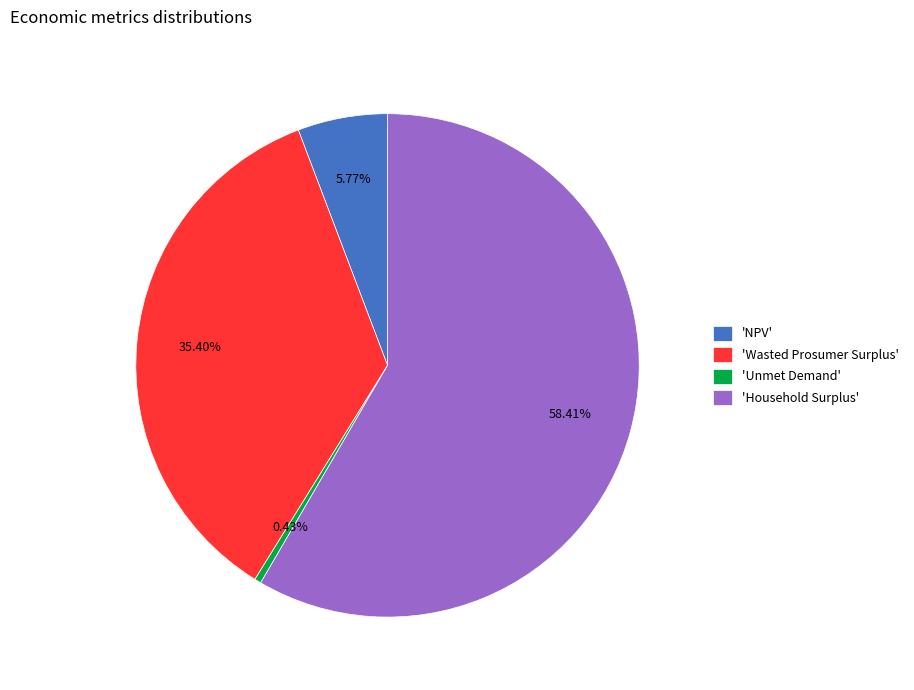

Rank the categories by value from lowest to highest.

'Unmet Demand', 'NPV', 'Wasted Prosumer Surplus', 'Household Surplus'